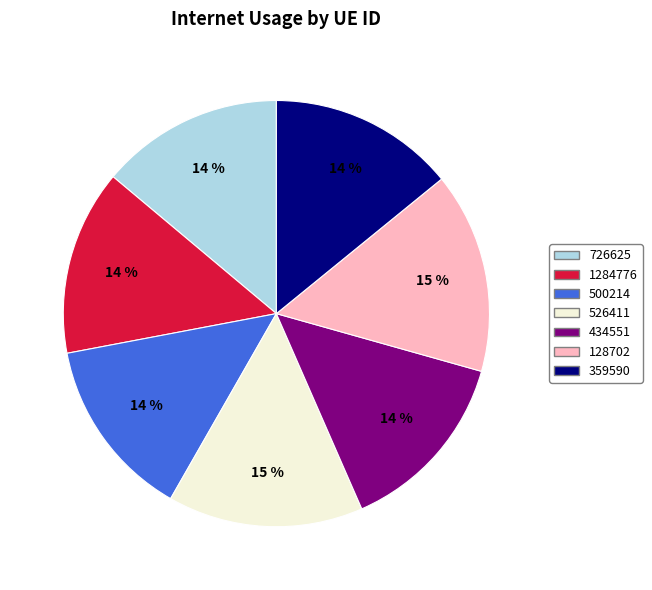

To the nearest percent, what portion does 359590 represent?

14%